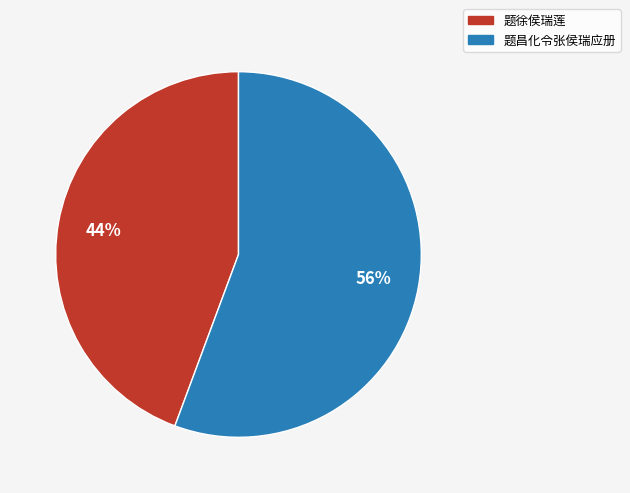

How many segments does this pie chart have?

2